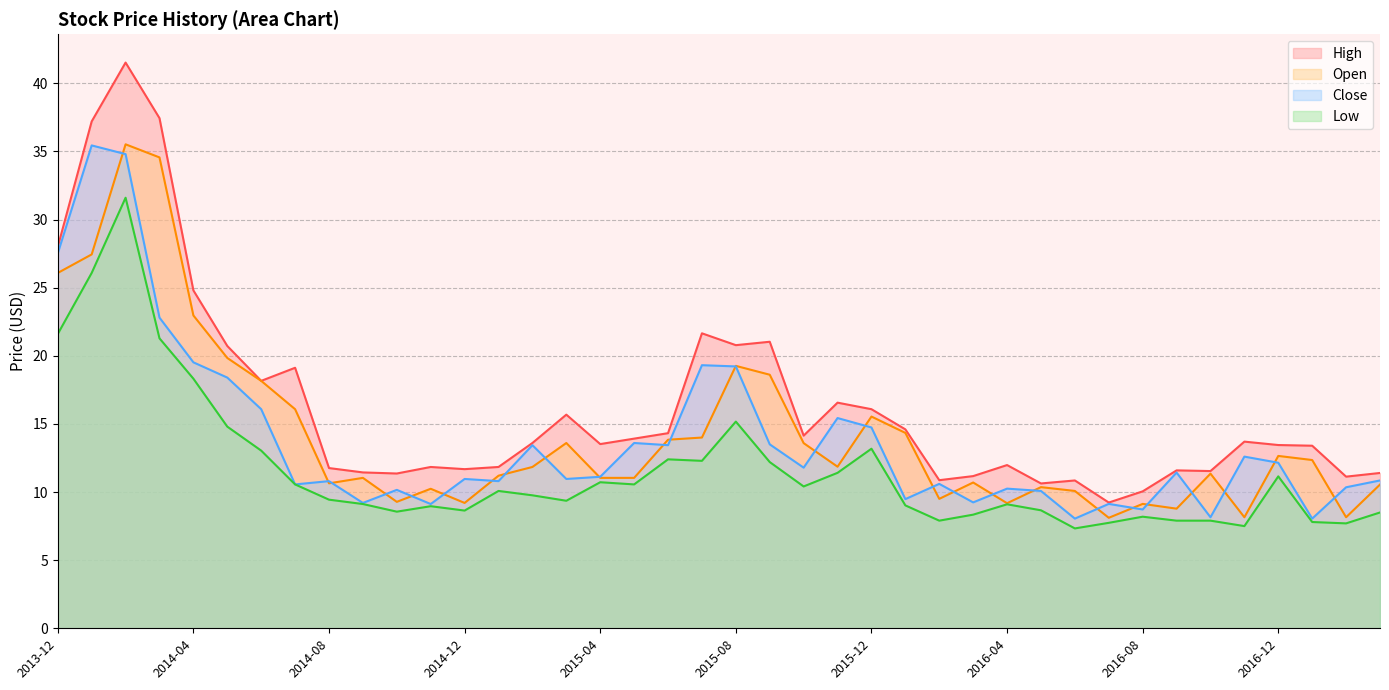

True or false: Close has a value of 18.2 at 2015-02-01.

False